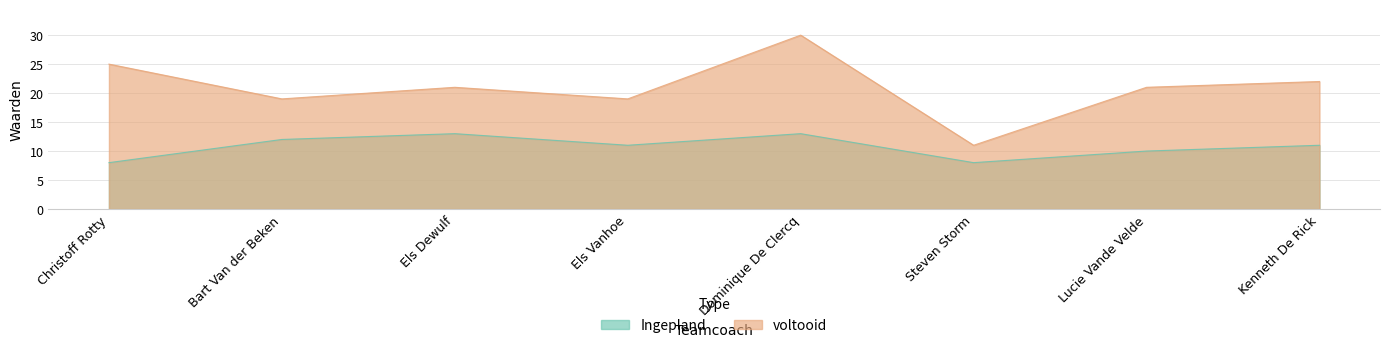

How many interior local peaks does the voltooid series have?

2